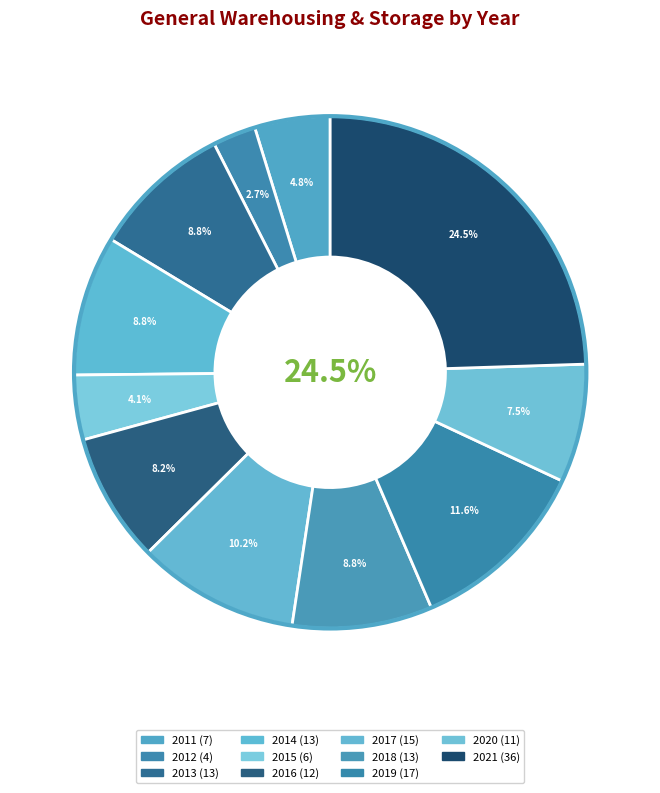

To the nearest percent, what is the difference between the largest and smallest slice percentages?

22%